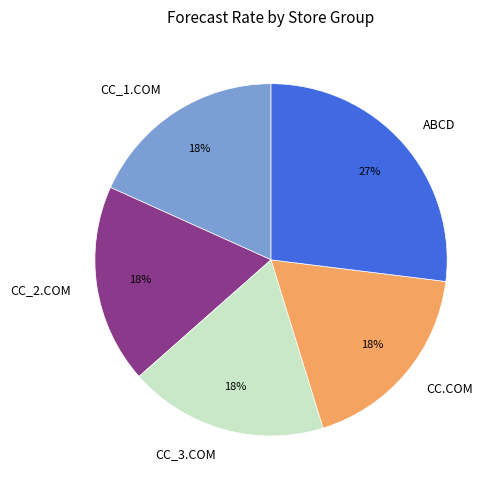

Is there any slice that represents more than half of the pie?

No